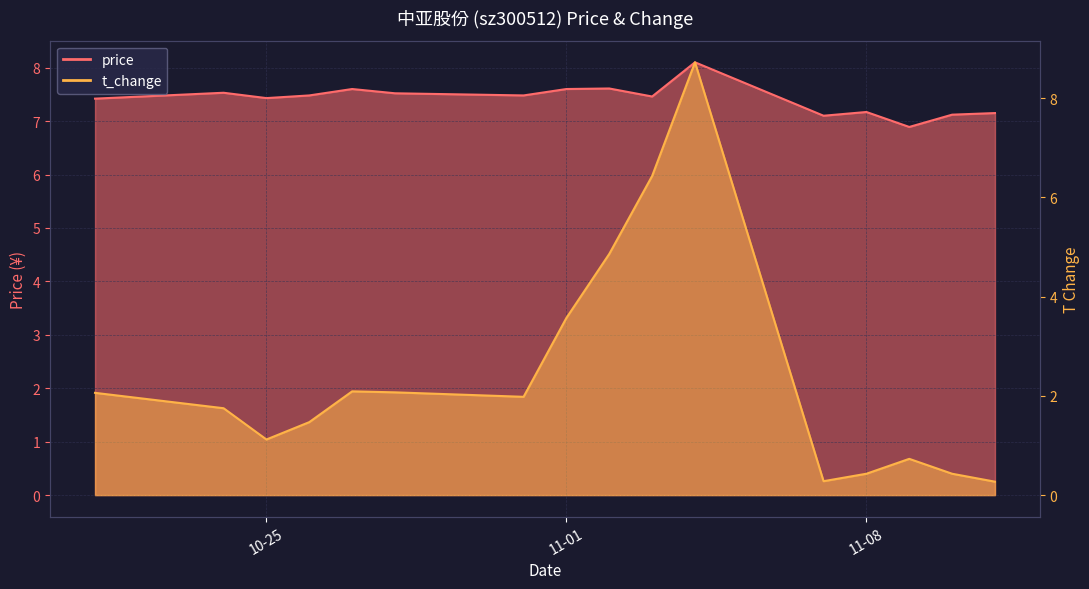

At how many categories does at least one series exceed 8?

1